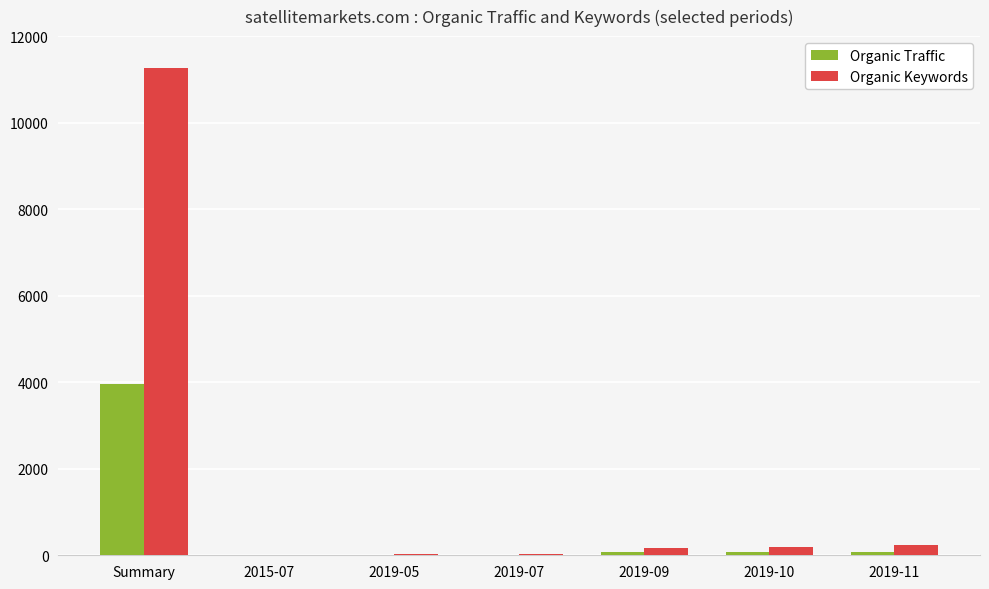

Which series changed the most between Summary and 2019-11?

Organic Keywords